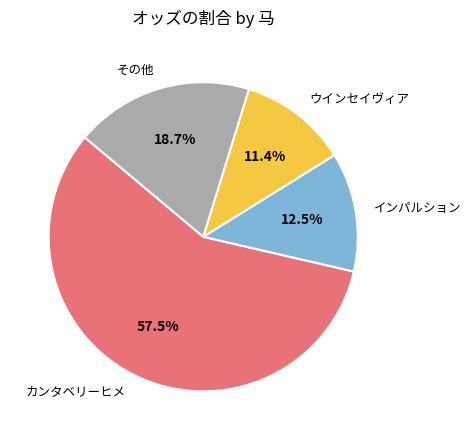

To the nearest percent, what is the difference between the largest and smallest slice percentages?

46%